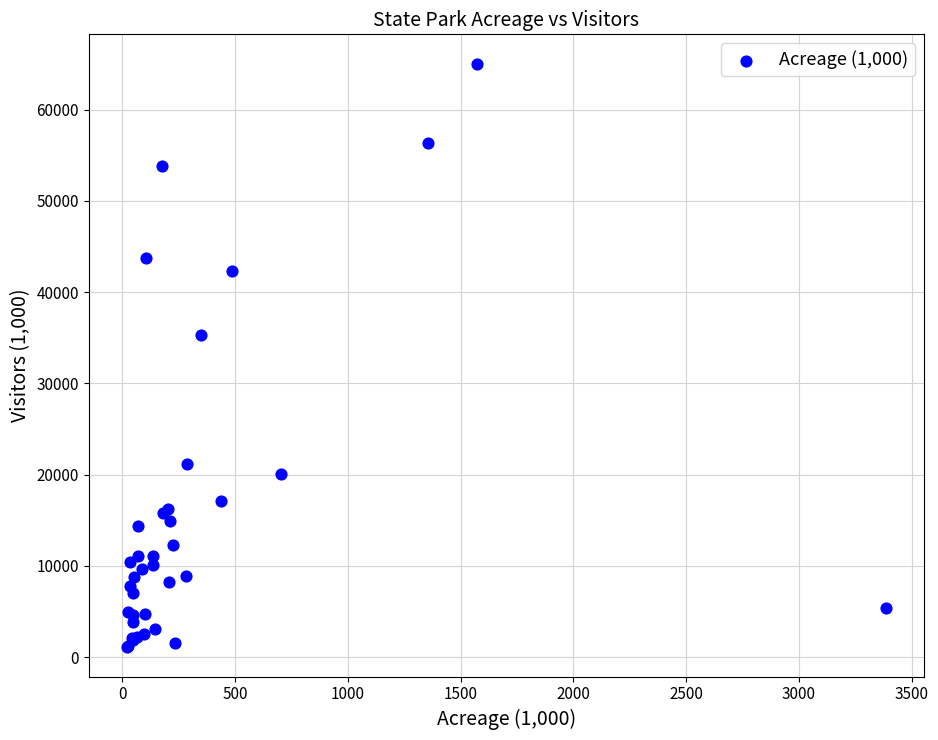

What Y value in the scatter plot is closest to 33061?

35270.8